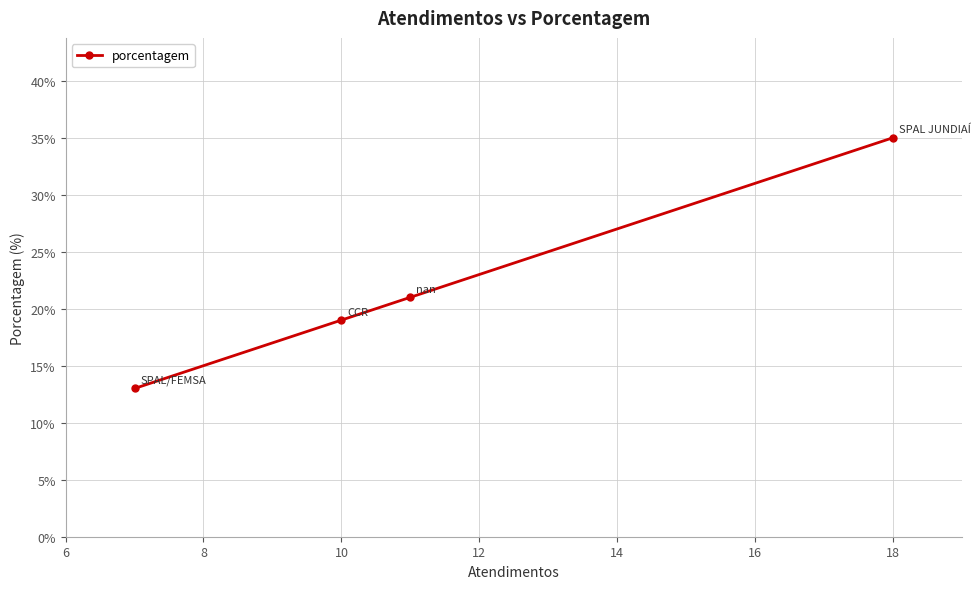

How many values exceed 21?

1